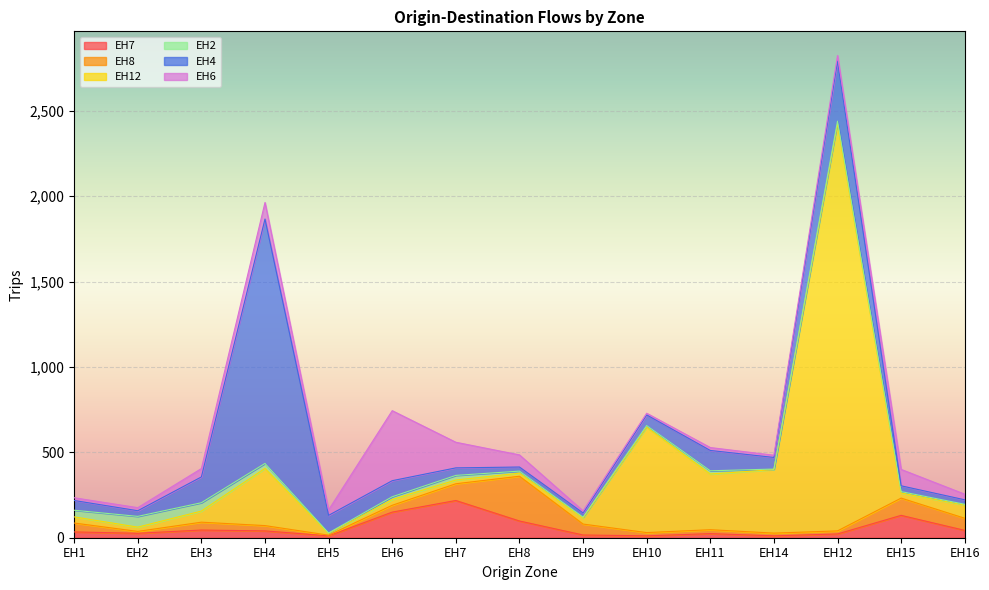

What is the sum of the EH2 values at EH2 and EH5?

66